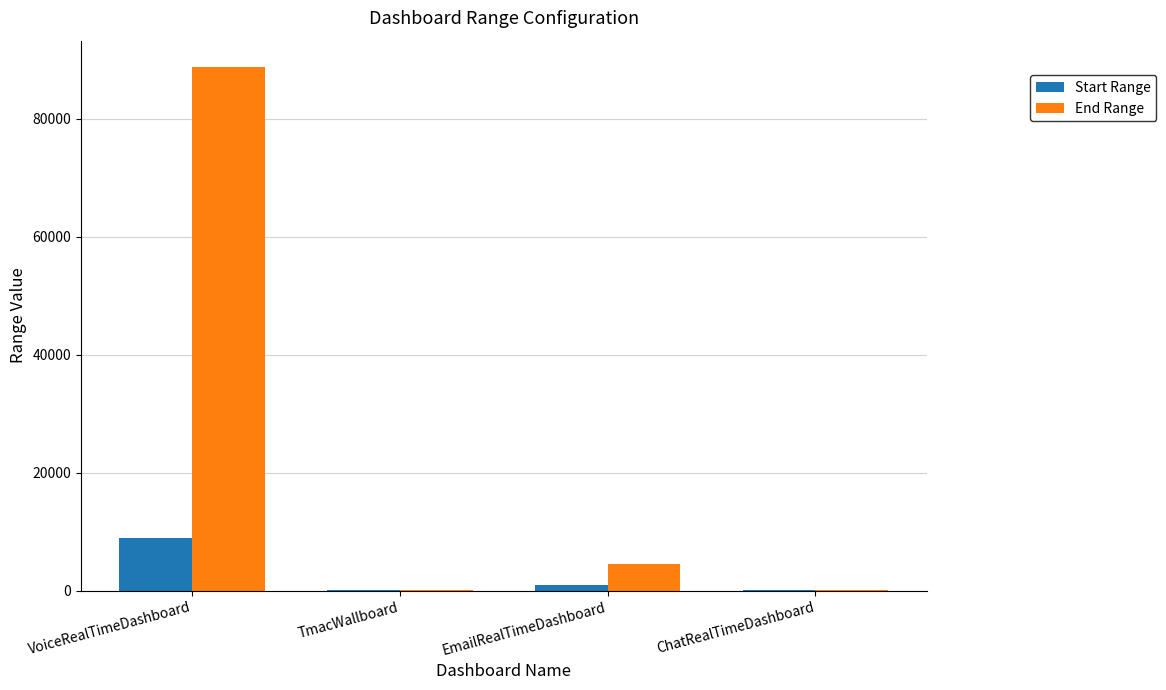

What is the sum of the Start Range values at VoiceRealTimeDashboard and ChatRealTimeDashboard?

8905